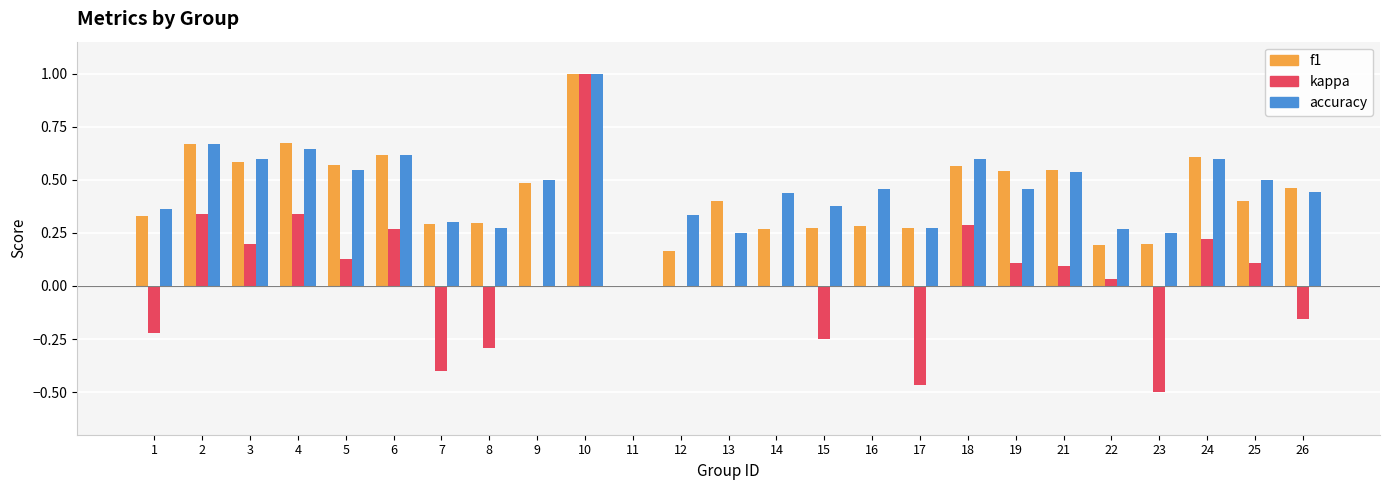

What is the sum of the f1 values at 6 and 19?

1.2